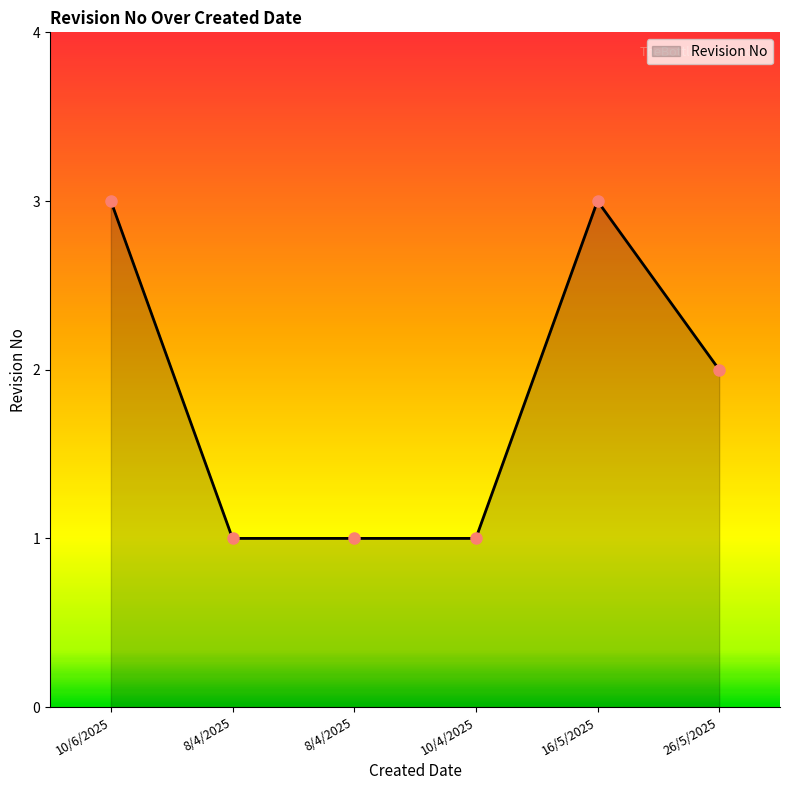

How many categories are shown in the chart?

6